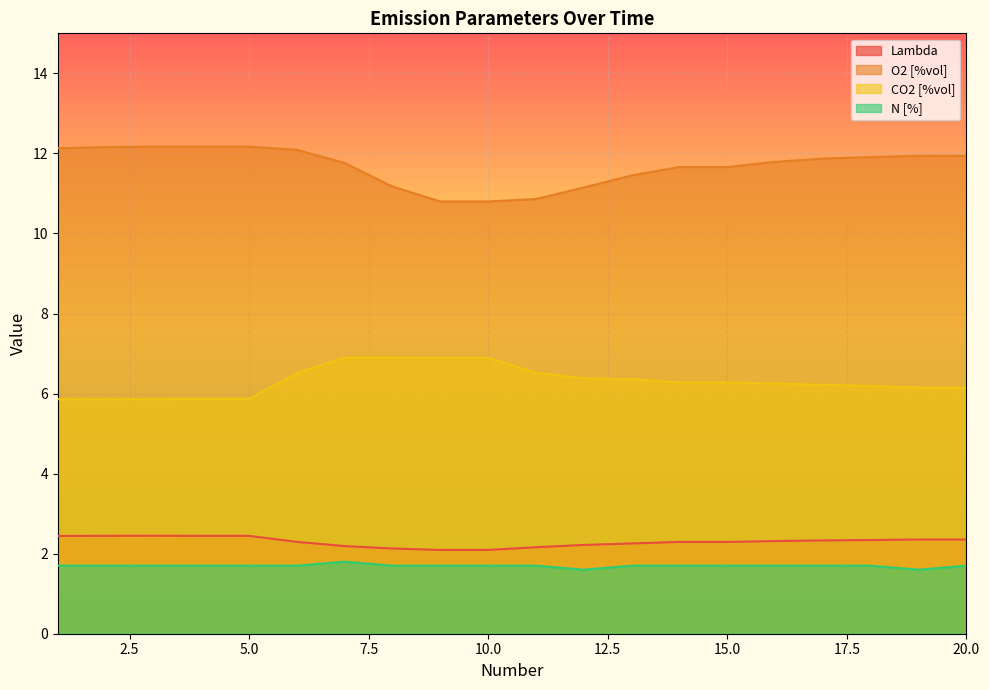

Which category has the lowest value in the CO2 [%vol] series?

1